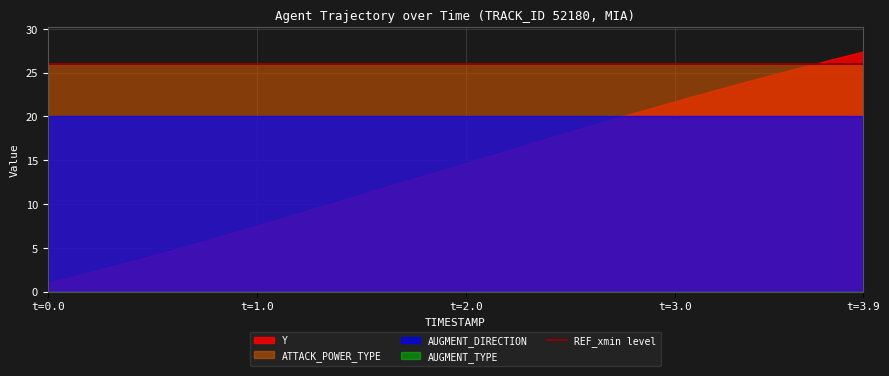

What is the total value across all series at t=2.0?

60.7